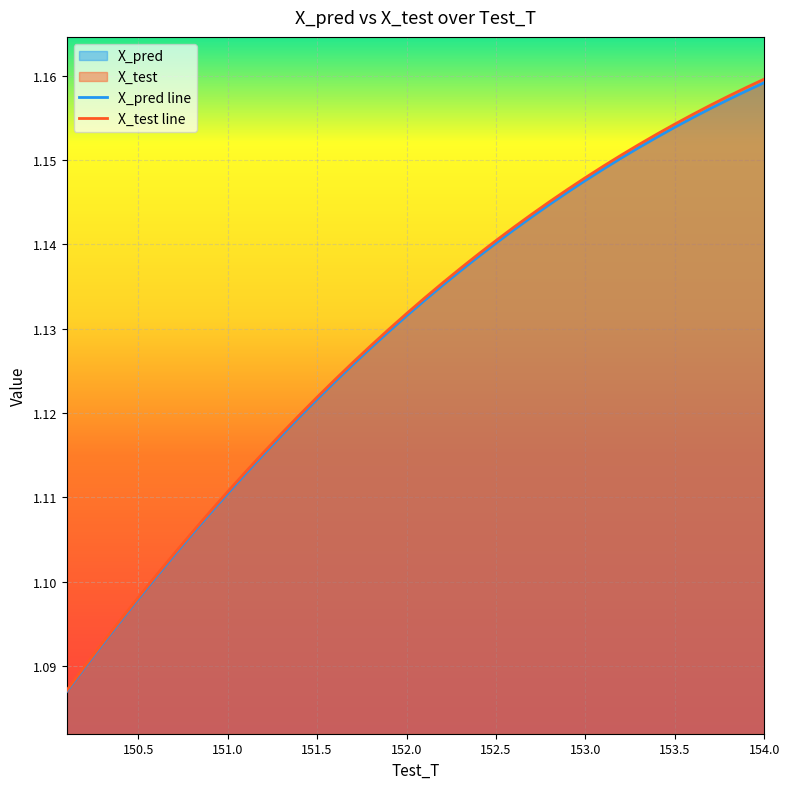

True or false: X_pred has more than 2 interior local peaks.

False